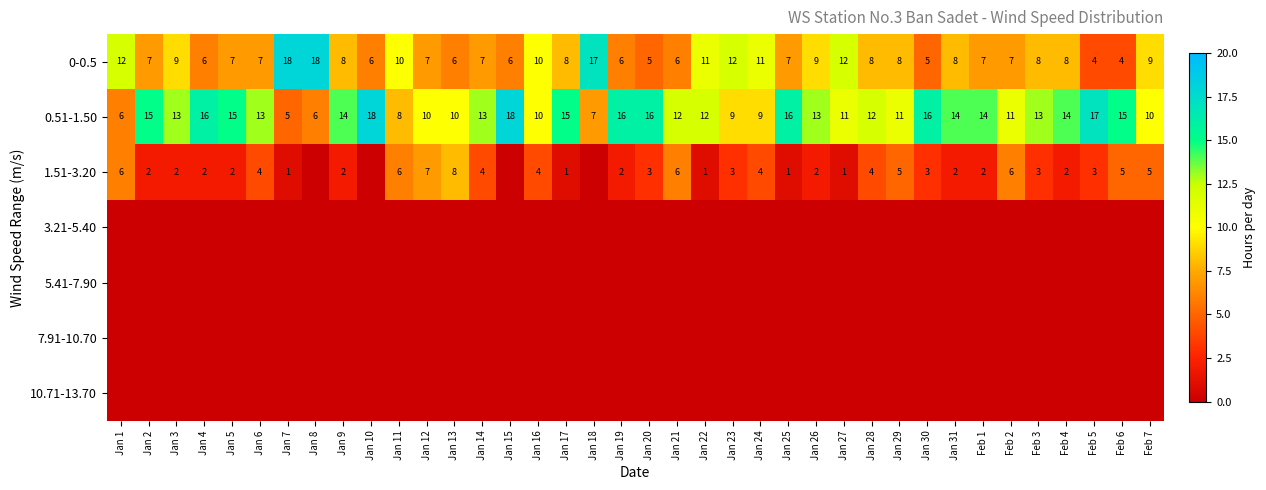

What is the sum of the 0.51-1.50 values at Jan 20 and Jan 8?

22